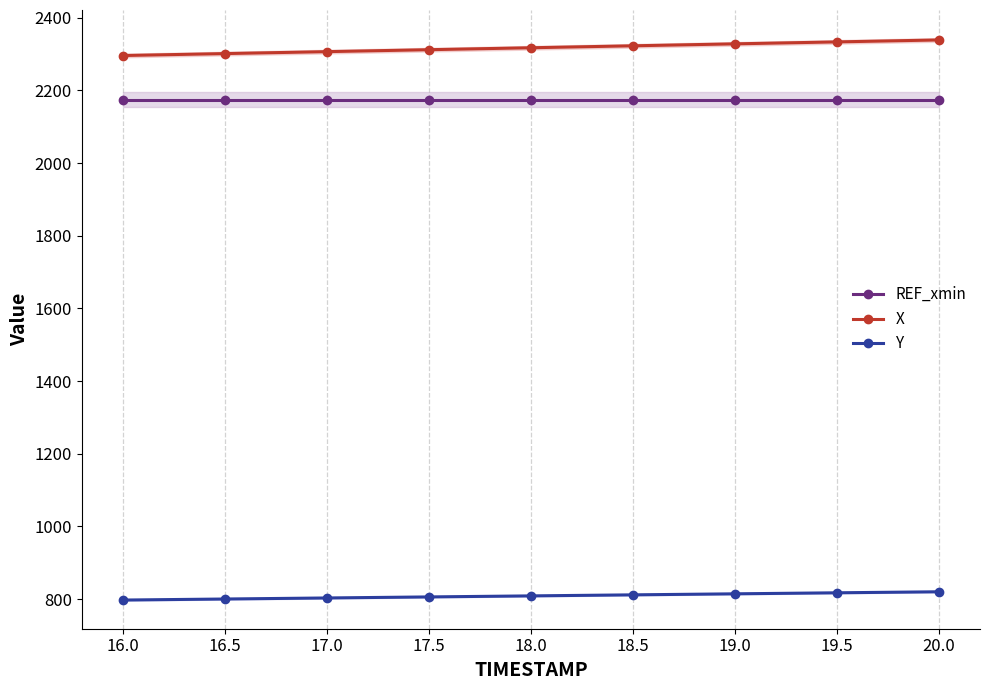

Rank the series by their maximum value, from lowest to highest.

Y, REF_xmin, X